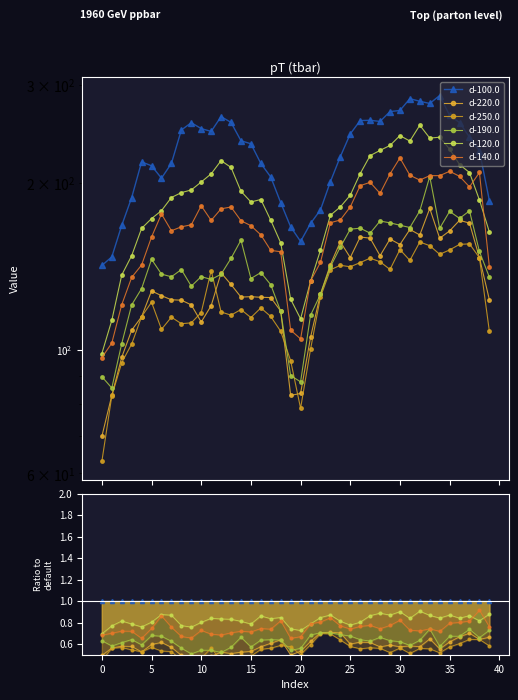

Reading right to left, what are all the values shown in this chart?

d-100.0: 1.0	1.0	1.0	1.0	1.0	1.0	1.0	1.0	1.0	1.0	1.0	1.0	1.0	1.0	1.0	1.0	1.0	1.0	1.0	1.0	1.0	1.0	1.0	1.0	1.0	1.0	1.0	1.0	1.0	1.0	1.0	1.0	1.0	1.0	1.0	1.0	1.0	1.0	1.0	1.0
d-220.0: 0.7	0.6	0.7	0.7	0.6	0.6	0.6	0.6	0.6	0.6	0.6	0.6	0.6	0.6	0.6	0.7	0.7	0.7	0.6	0.5	0.5	0.6	0.6	0.6	0.5	0.5	0.5	0.5	0.5	0.4	0.5	0.5	0.6	0.6	0.6	0.5	0.6	0.6	0.6	0.5
d-250.0: 0.6	0.6	0.6	0.6	0.6	0.5	0.6	0.6	0.5	0.6	0.5	0.6	0.6	0.6	0.6	0.6	0.7	0.7	0.6	0.5	0.6	0.6	0.6	0.5	0.5	0.5	0.5	0.4	0.6	0.5	0.4	0.4	0.5	0.5	0.6	0.5	0.5	0.6	0.6	0.4
d-190.0: 0.7	0.7	0.7	0.7	0.7	0.6	0.7	0.6	0.6	0.6	0.6	0.7	0.6	0.6	0.7	0.7	0.7	0.7	0.7	0.6	0.5	0.6	0.6	0.6	0.6	0.7	0.6	0.5	0.5	0.5	0.5	0.6	0.6	0.7	0.7	0.6	0.6	0.6	0.6	0.6
d-120.0: 0.9	0.8	0.9	0.8	0.9	0.8	0.9	0.9	0.8	0.9	0.9	0.9	0.9	0.8	0.8	0.8	0.9	0.8	0.8	0.7	0.7	0.8	0.8	0.9	0.8	0.8	0.8	0.8	0.8	0.8	0.8	0.8	0.9	0.9	0.8	0.8	0.8	0.8	0.8	0.7
d-140.0: 0.8	0.9	0.8	0.8	0.8	0.7	0.7	0.7	0.7	0.8	0.8	0.7	0.8	0.8	0.7	0.8	0.8	0.8	0.8	0.7	0.7	0.8	0.7	0.7	0.7	0.7	0.7	0.7	0.7	0.7	0.7	0.7	0.8	0.9	0.7	0.7	0.7	0.7	0.7	0.7